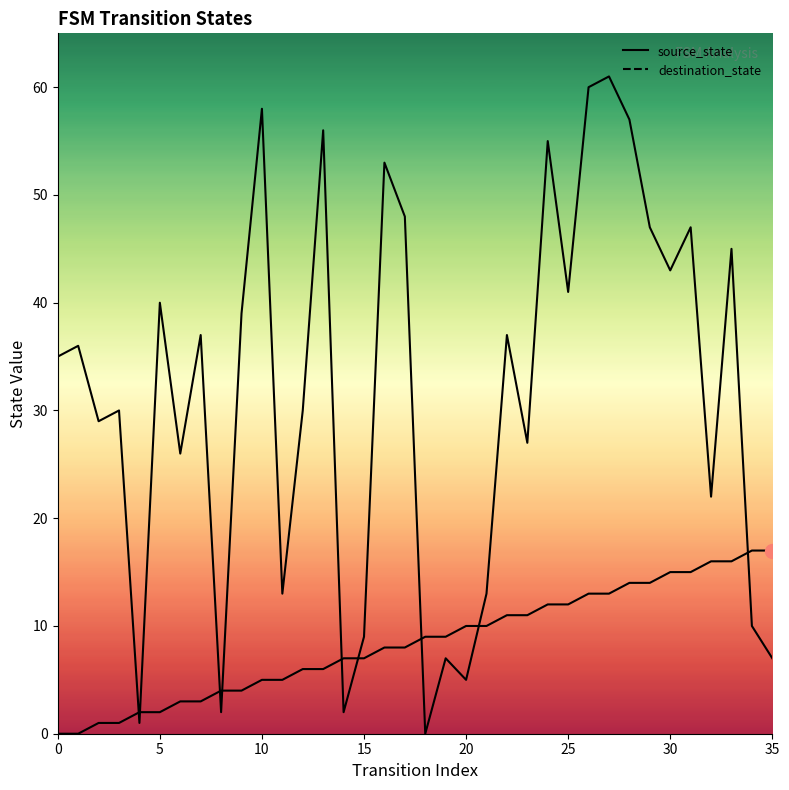

At how many categories does at least one series exceed 51?

7